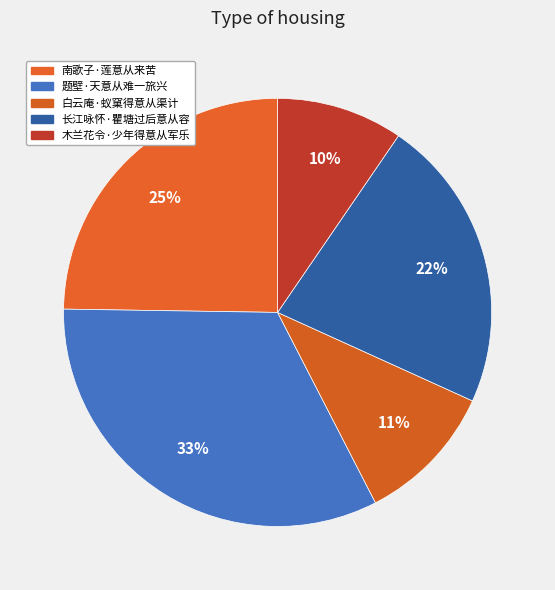

True or false: 题壁·天意从难一旅兴 accounts for 33% of the total.

True